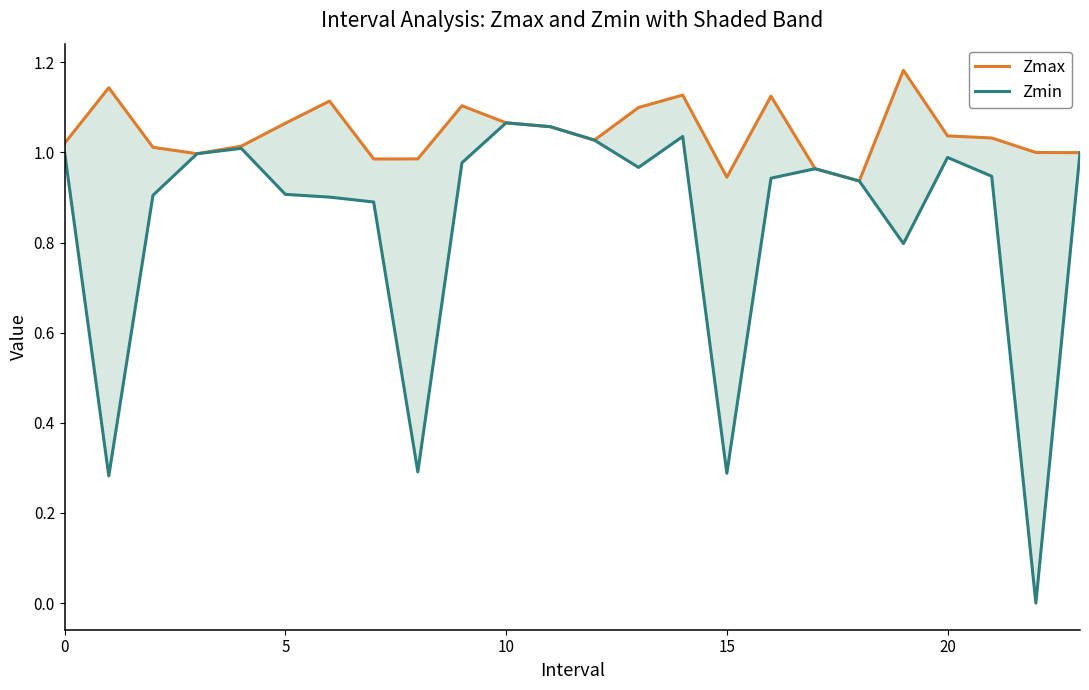

How many positive values does the Zmin series have?

23